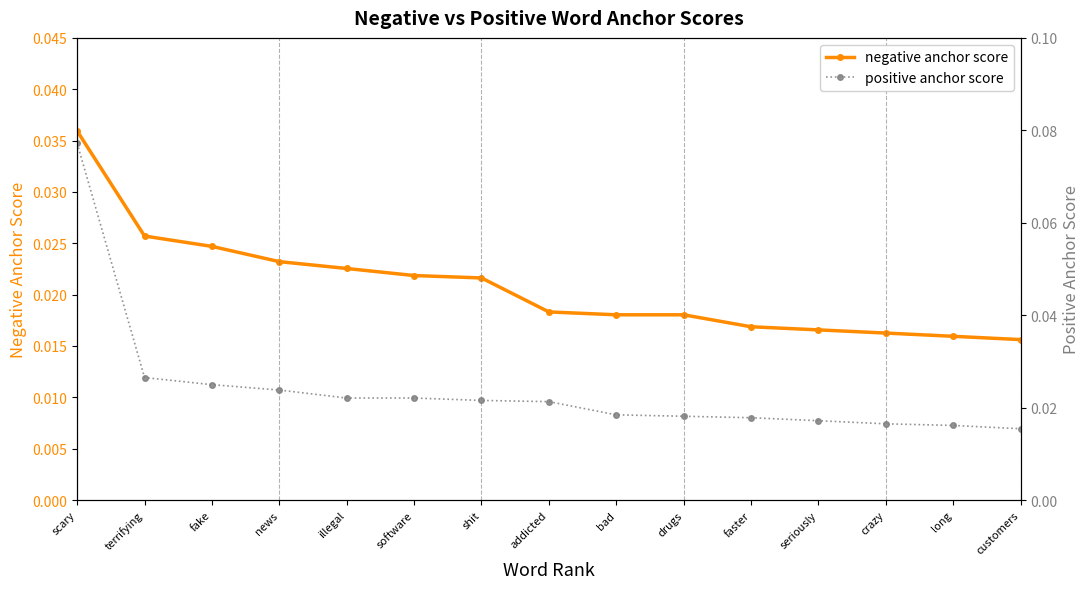

List the series in order of their overall mean, highest first.

positive anchor score, negative anchor score